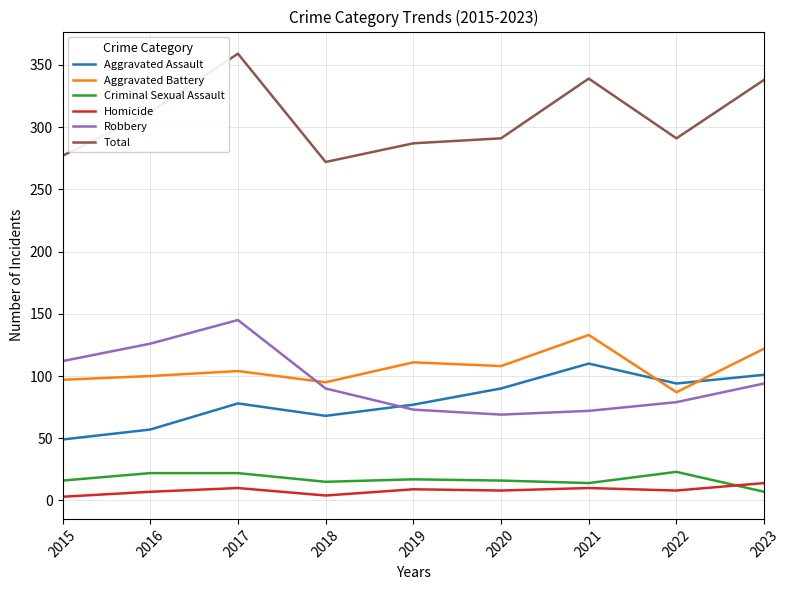

True or false: Total and Aggravated Assault intersect in this chart.

False